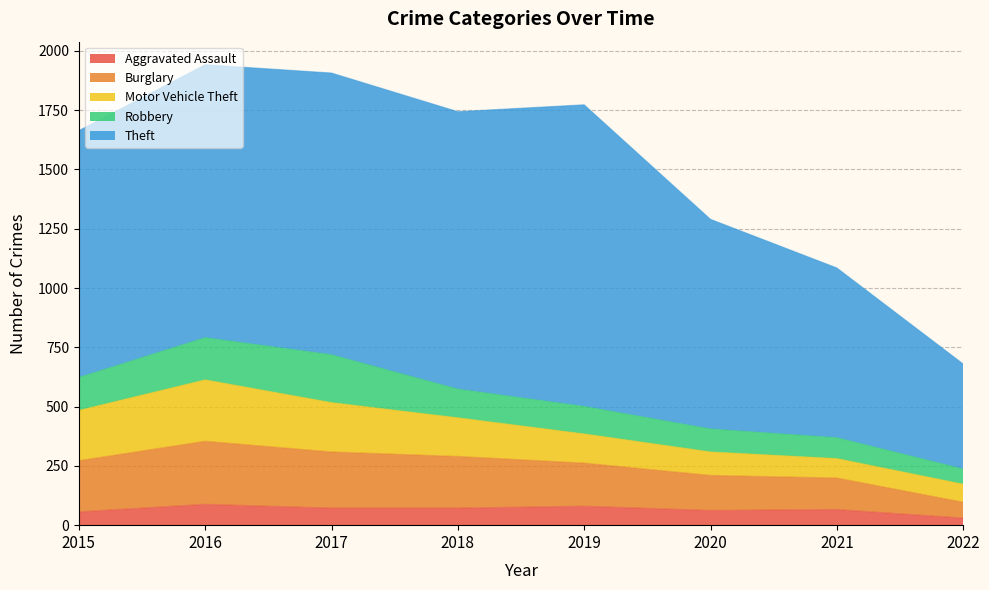

At which category is the sum across all series the highest?

2016